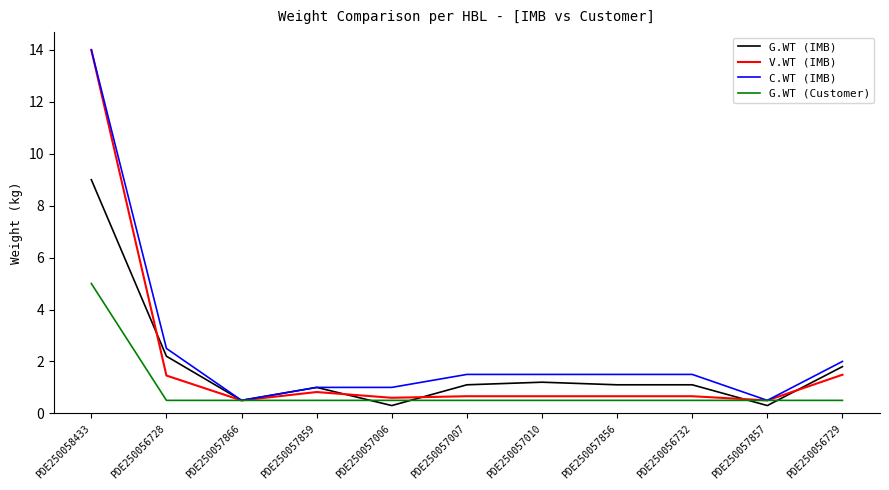

What are all the series names shown in the legend?

G.WT (IMB), V.WT (IMB), C.WT (IMB), G.WT (Customer)